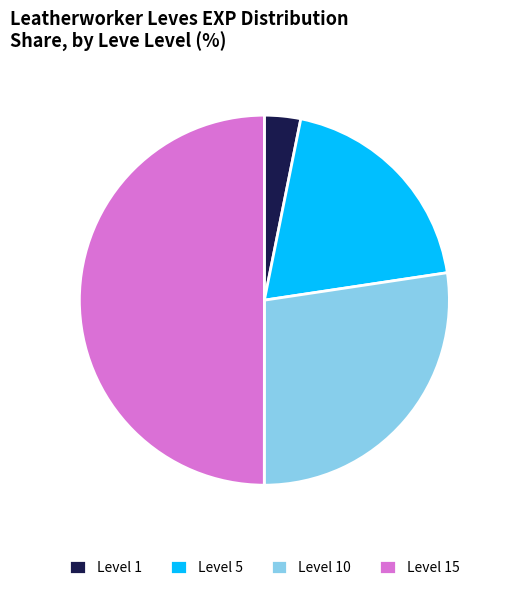

Combined, do Level 1 and Level 5 account for over 50%?

No